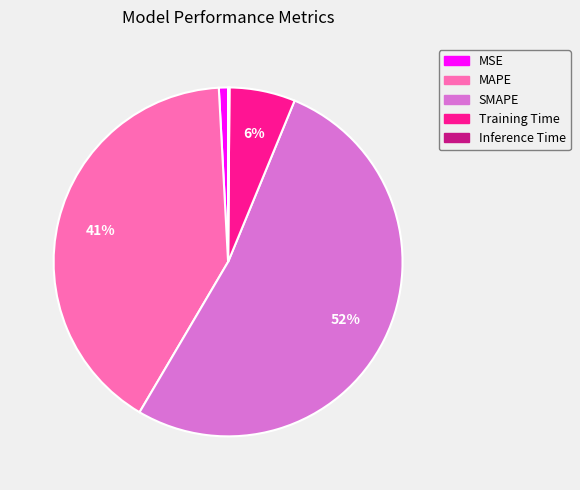

What is the largest slice in the pie chart?

SMAPE